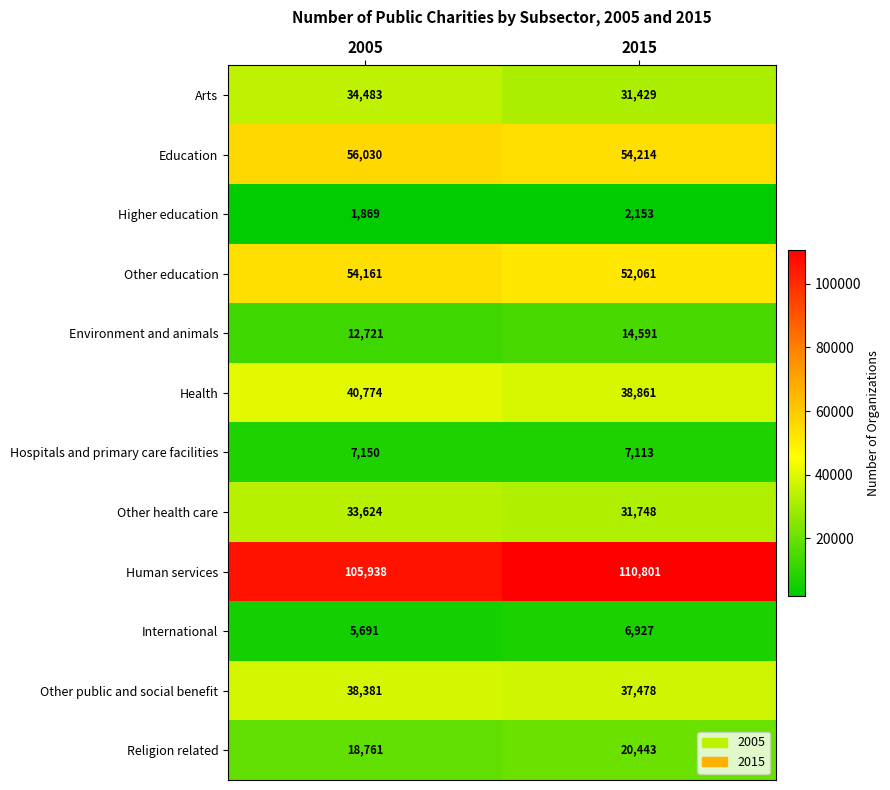

At which category is the sum across all series the highest?

2005